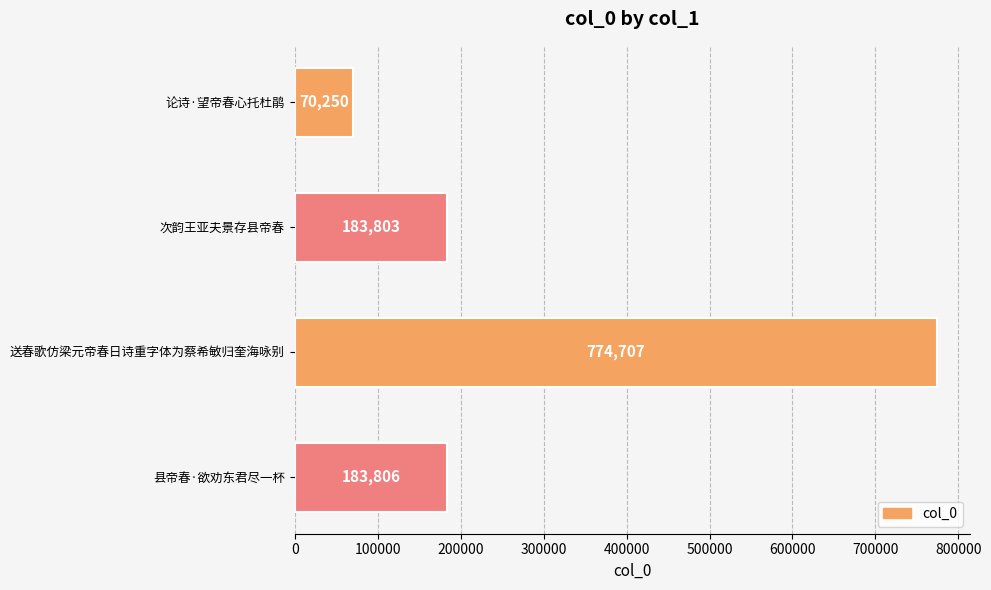

What is the sum of all values?

1212566